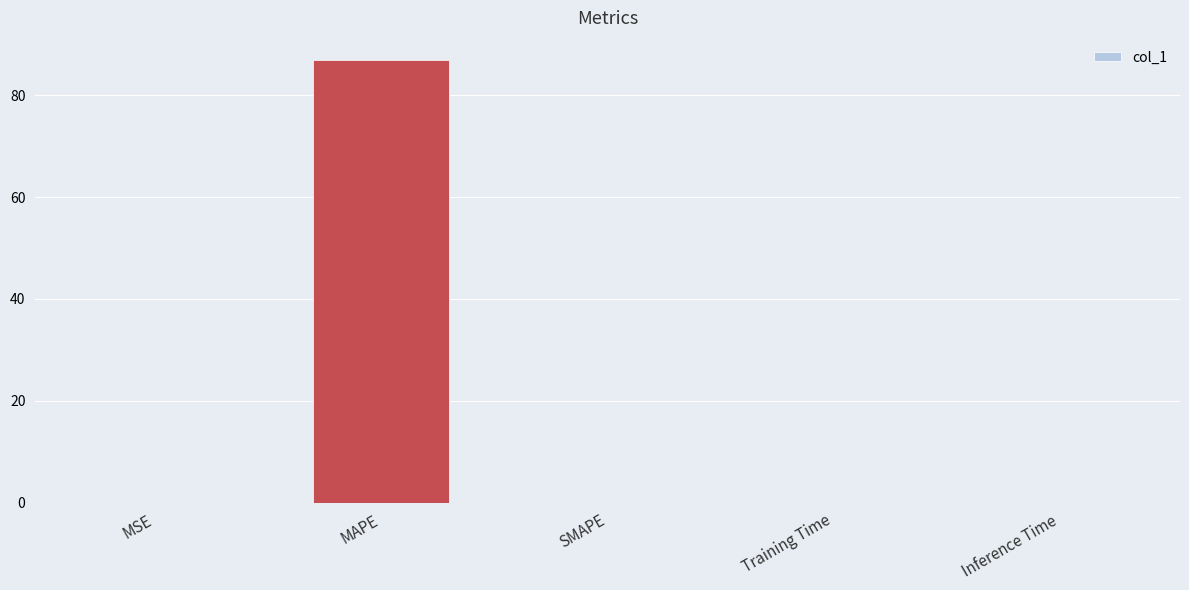

What is the maximum value shown in the chart?

86.9